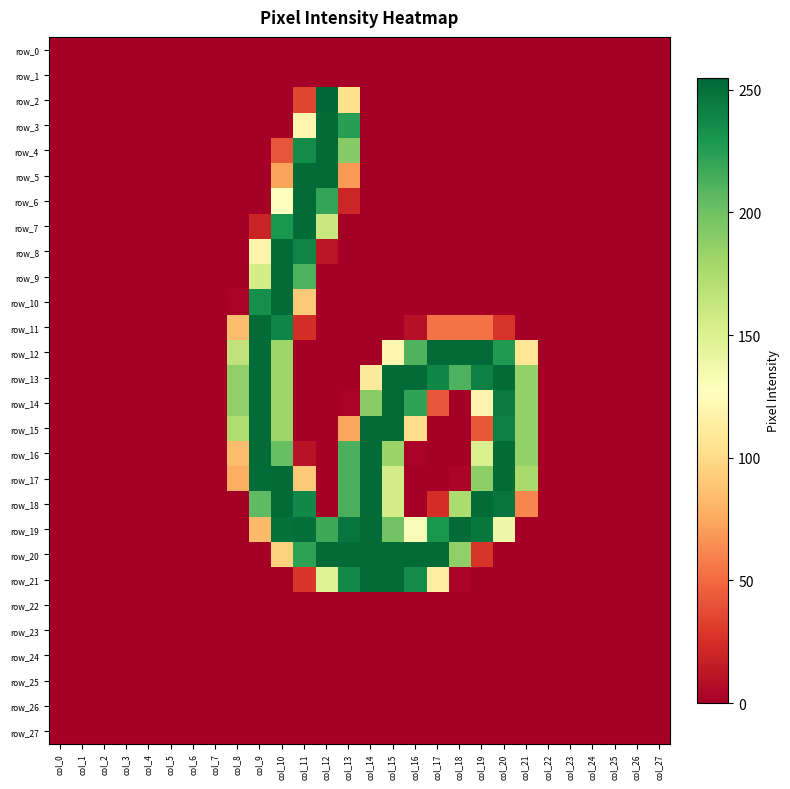

Which series has the widest spread of values?

row_2